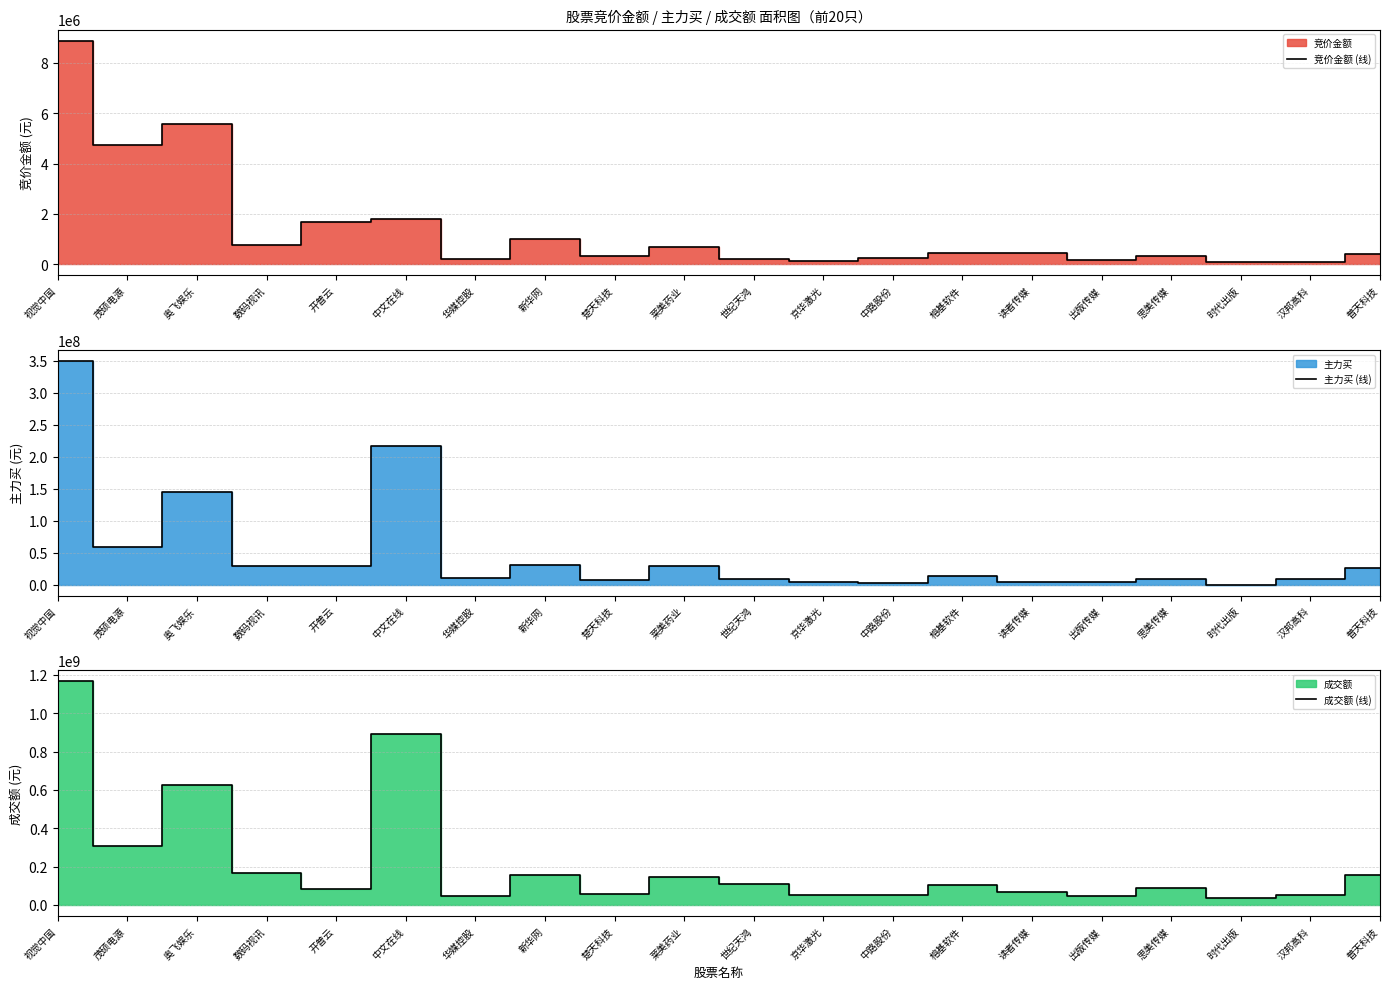

At how many categories does at least one series exceed 536945751?

3